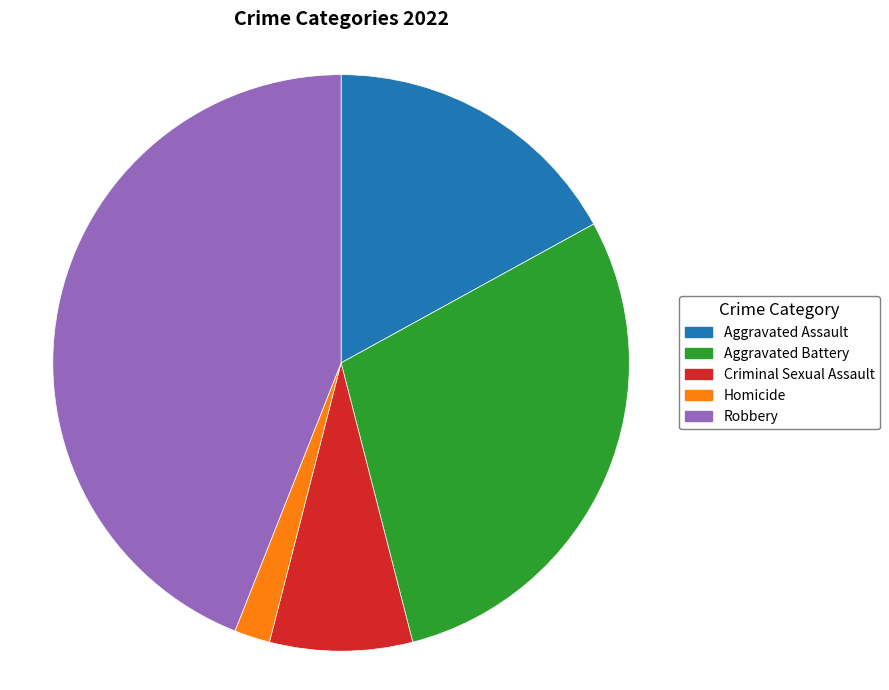

Is there a majority slice in this chart?

No